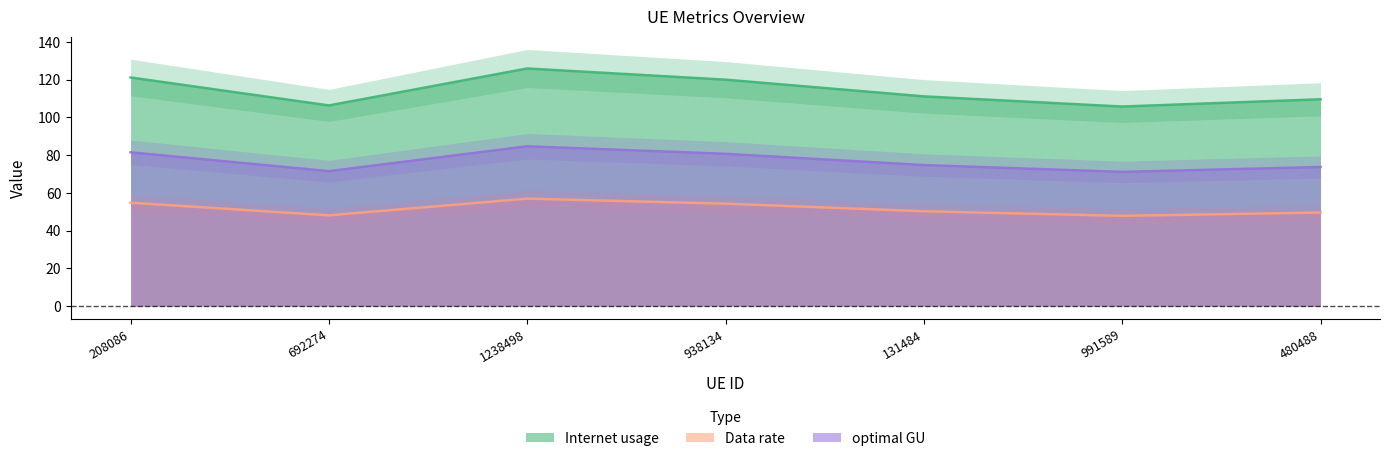

At 938134, list the series in order from smallest to largest.

Data rate, optimal GU, Internet usage